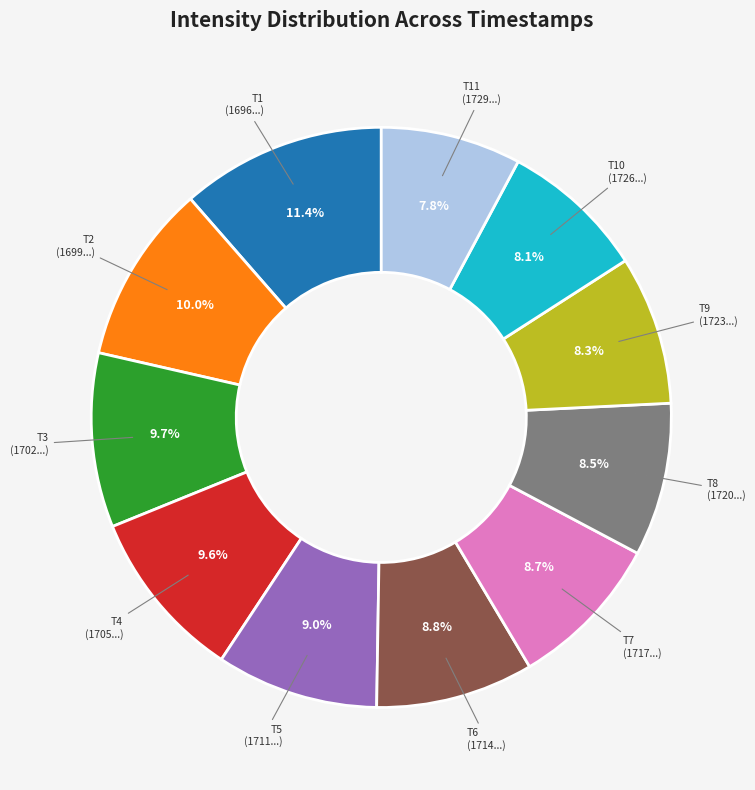

Is there any slice that represents more than half of the pie?

No